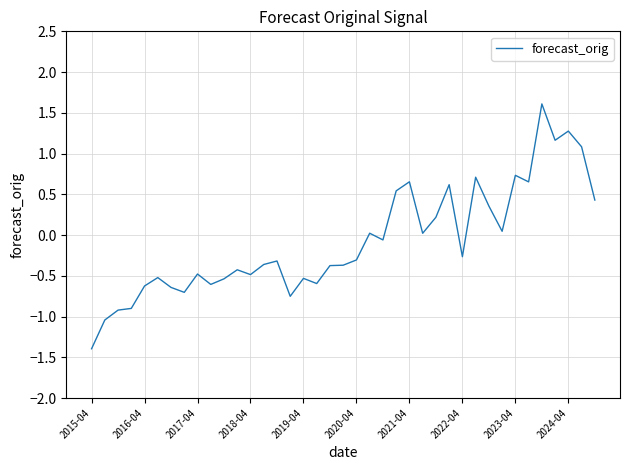

What is the greatest value displayed?

1.6